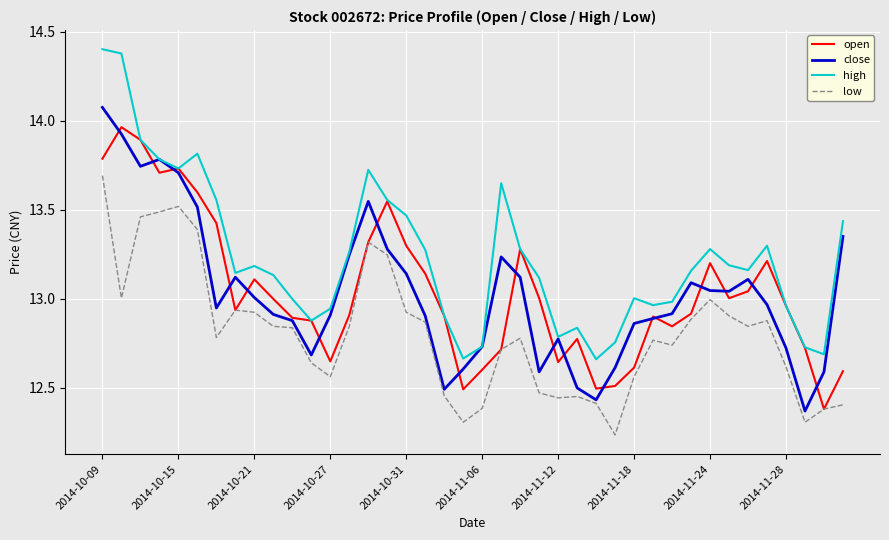

Rank the series by their maximum value, from lowest to highest.

low, open, close, high